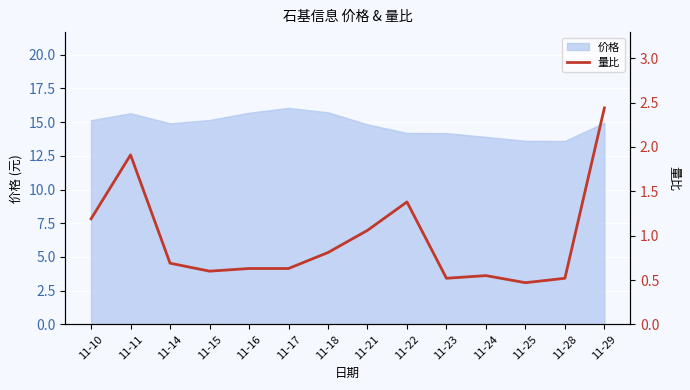

Rank the categories by value from highest to lowest.

11-29, 11-11, 11-22, 11-10, 11-21, 11-18, 11-14, 11-16, 11-17, 11-15, 11-24, 11-23, 11-28, 11-25